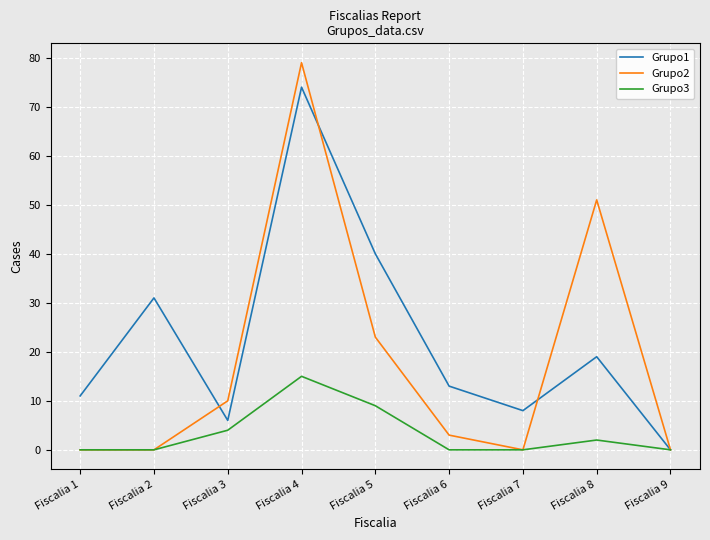

Which category has the highest value in the Grupo2 series?

Fiscalia 4